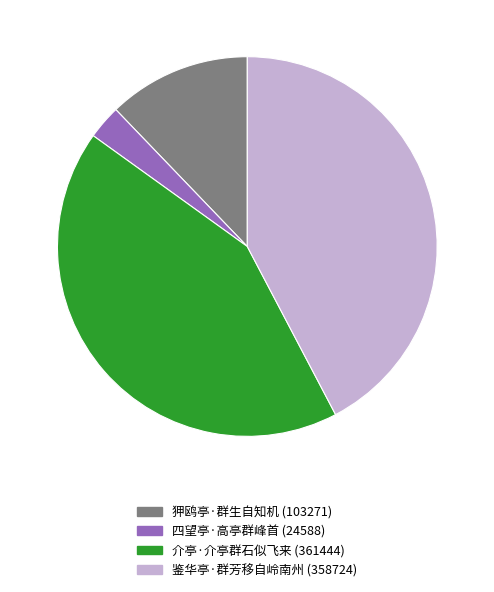

Is the sum of 介亭·介亭群石似飞来 and 四望亭·高亭群峰首 greater than half?

No